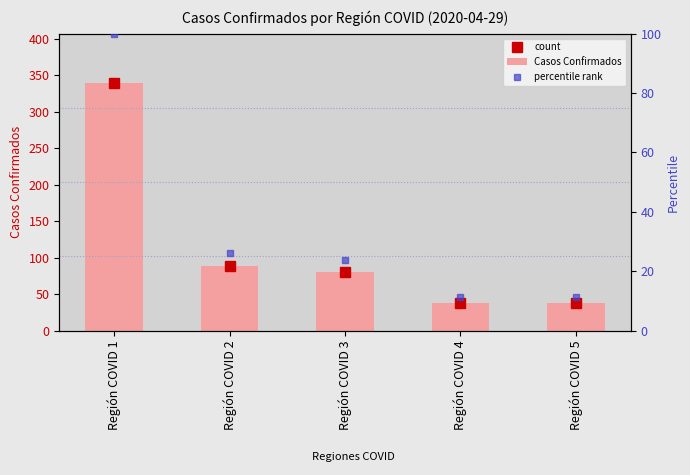

Is the value of percentile rank at Región COVID 5 greater than the value of Casos Confirmados at Región COVID 1?

No